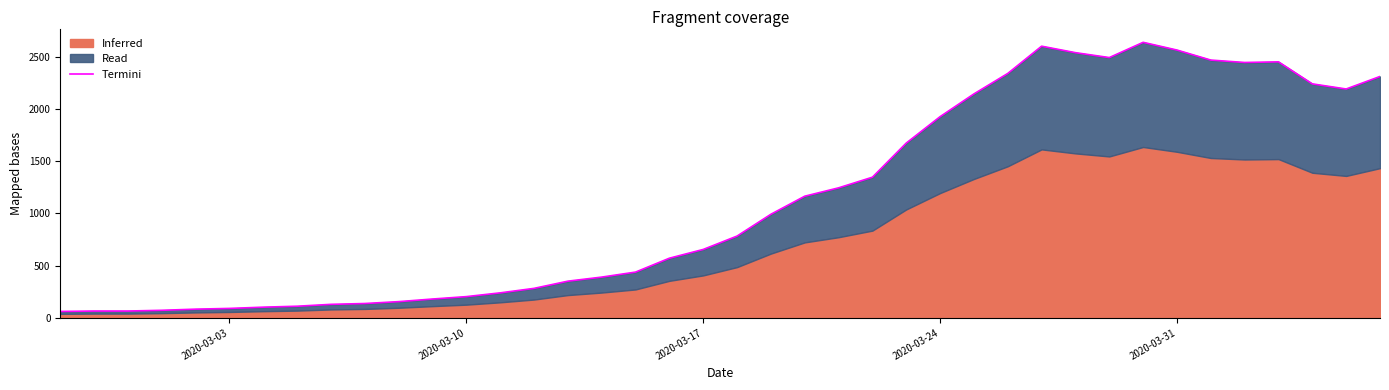

What is the value of the 38th point from the left?

2241